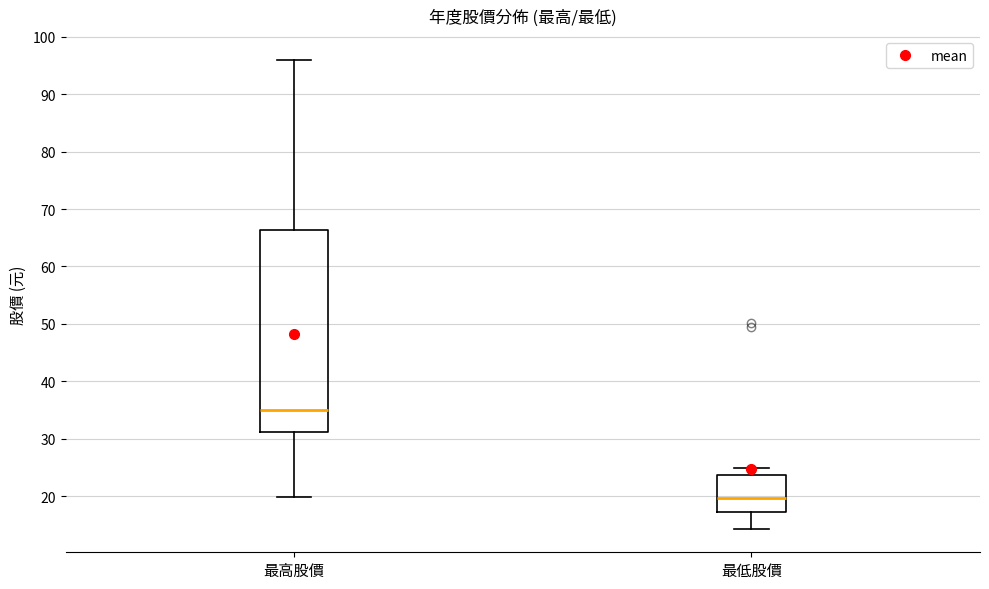

Which box has the highest median line?

最高股價